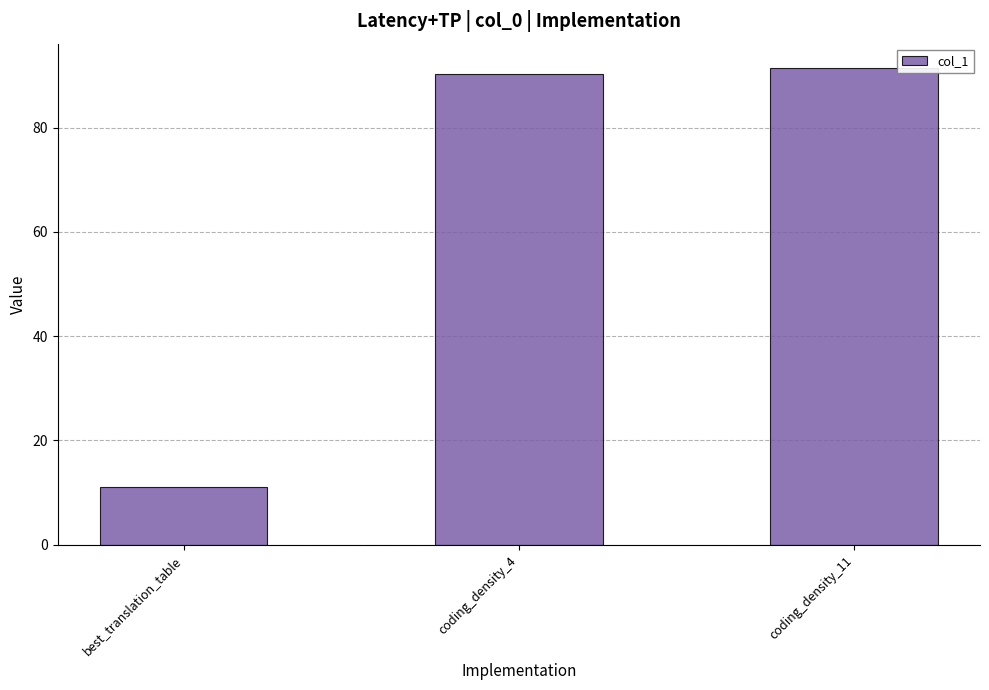

Approximately how many times larger is the value at coding_density_11 compared to coding_density_4?

1.0